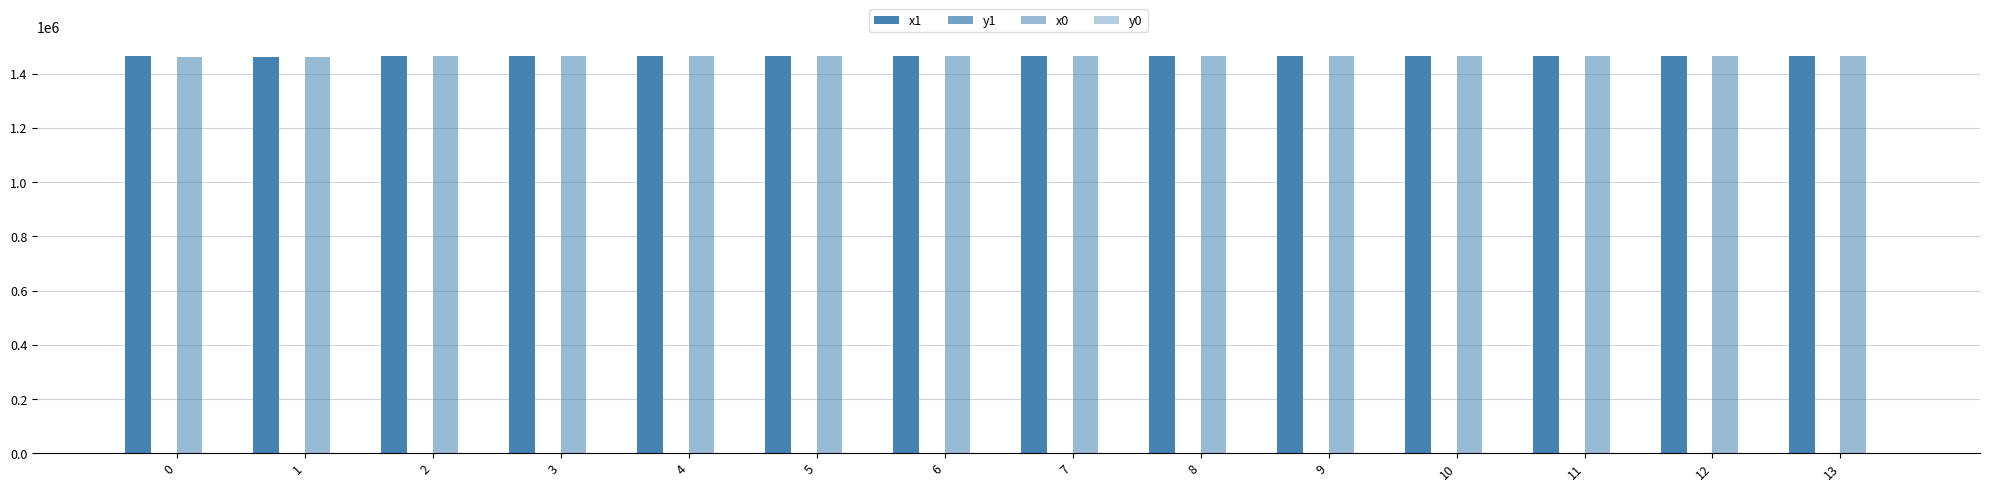

Are the bars horizontal?

No